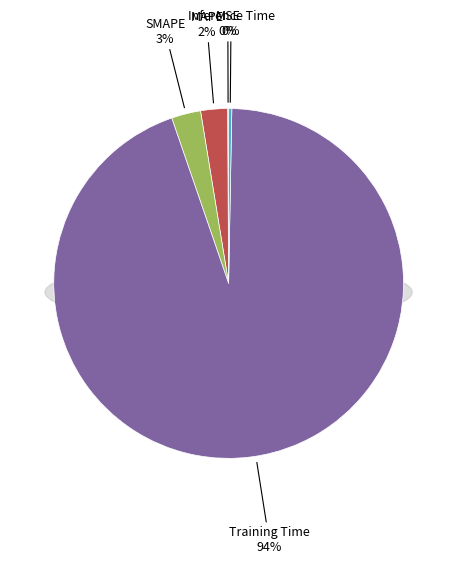

Rank the categories by value from highest to lowest.

Training Time, SMAPE, MAPE, Inference Time, MSE